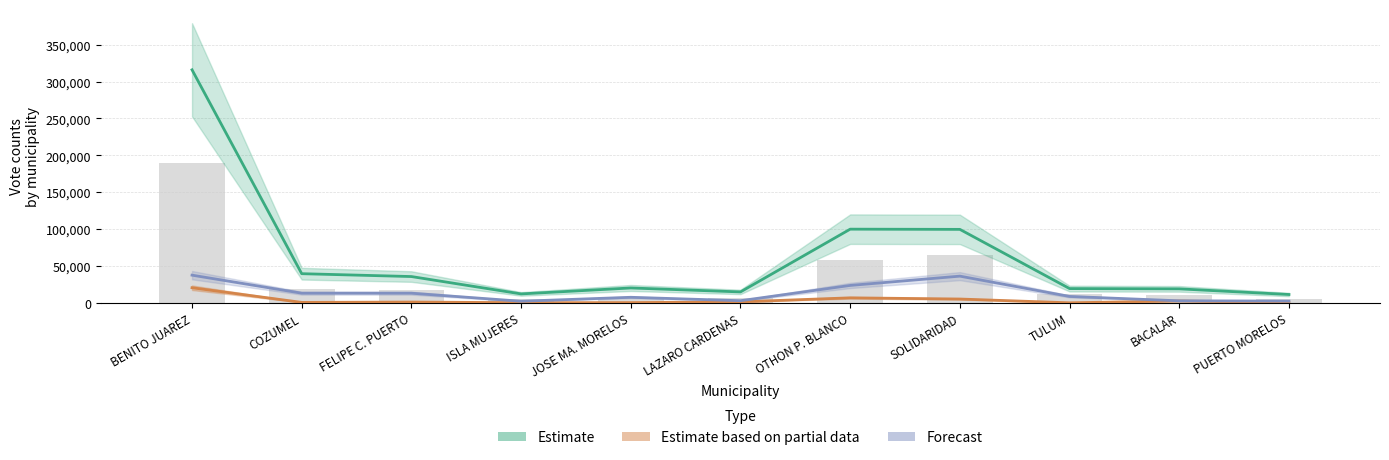

What position from the right is OTHON P. BLANCO?

5